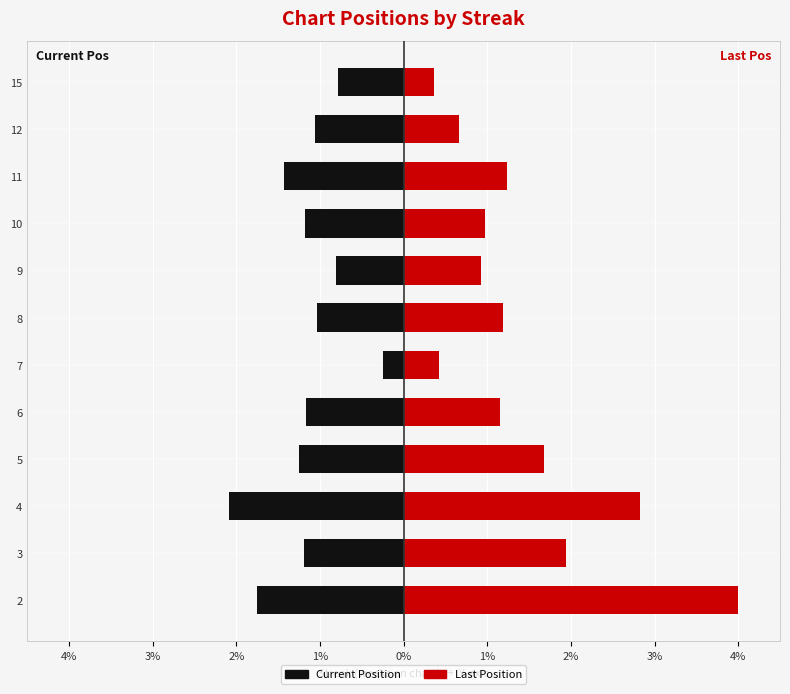

Which series has the largest range (max minus min)?

Last Position